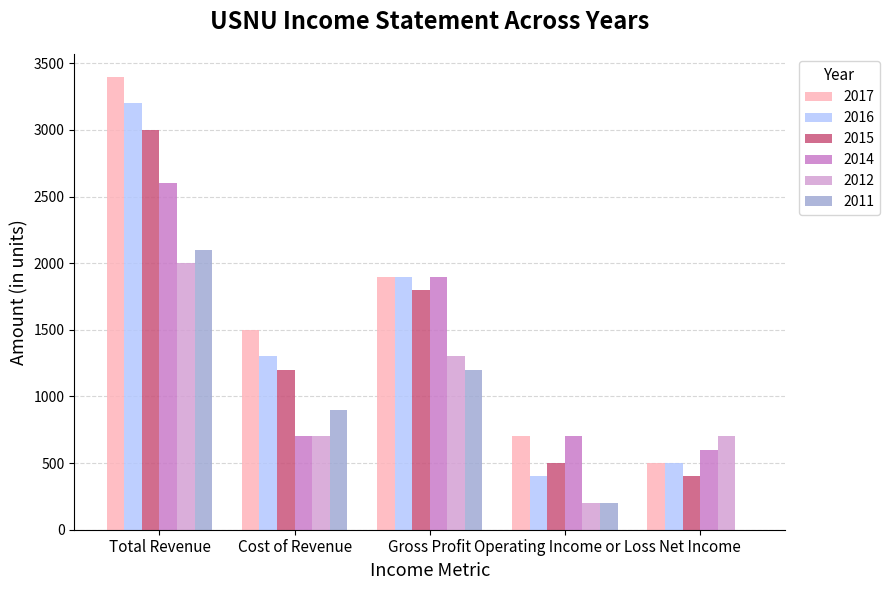

The 2016 series shows 1764 at Cost of Revenue. True or false?

False